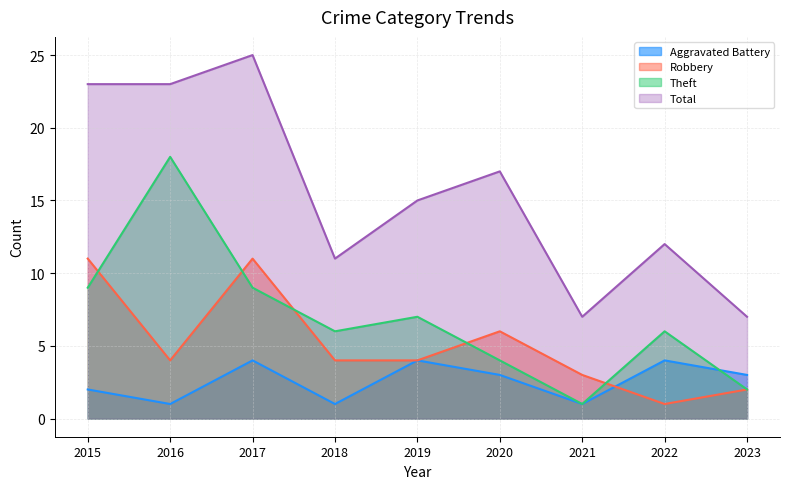

What is the minimum value shown in the chart?

1